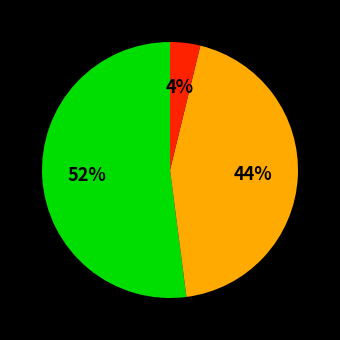

Is there any slice that represents more than half of the pie?

Yes